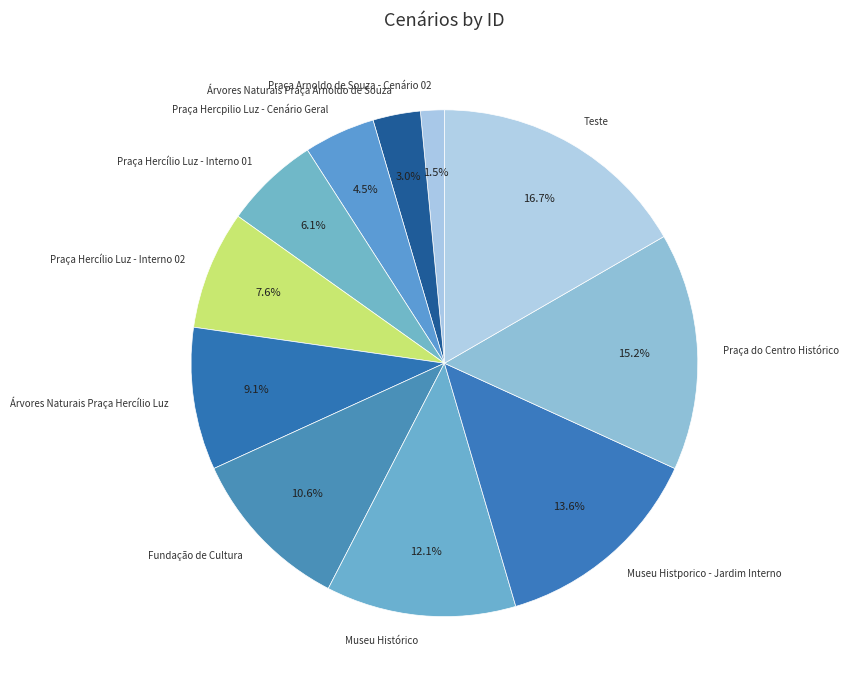

Between Praça Arnoldo de Souza - Cenário 02 and Praça do Centro Histórico, which is larger?

Praça do Centro Histórico